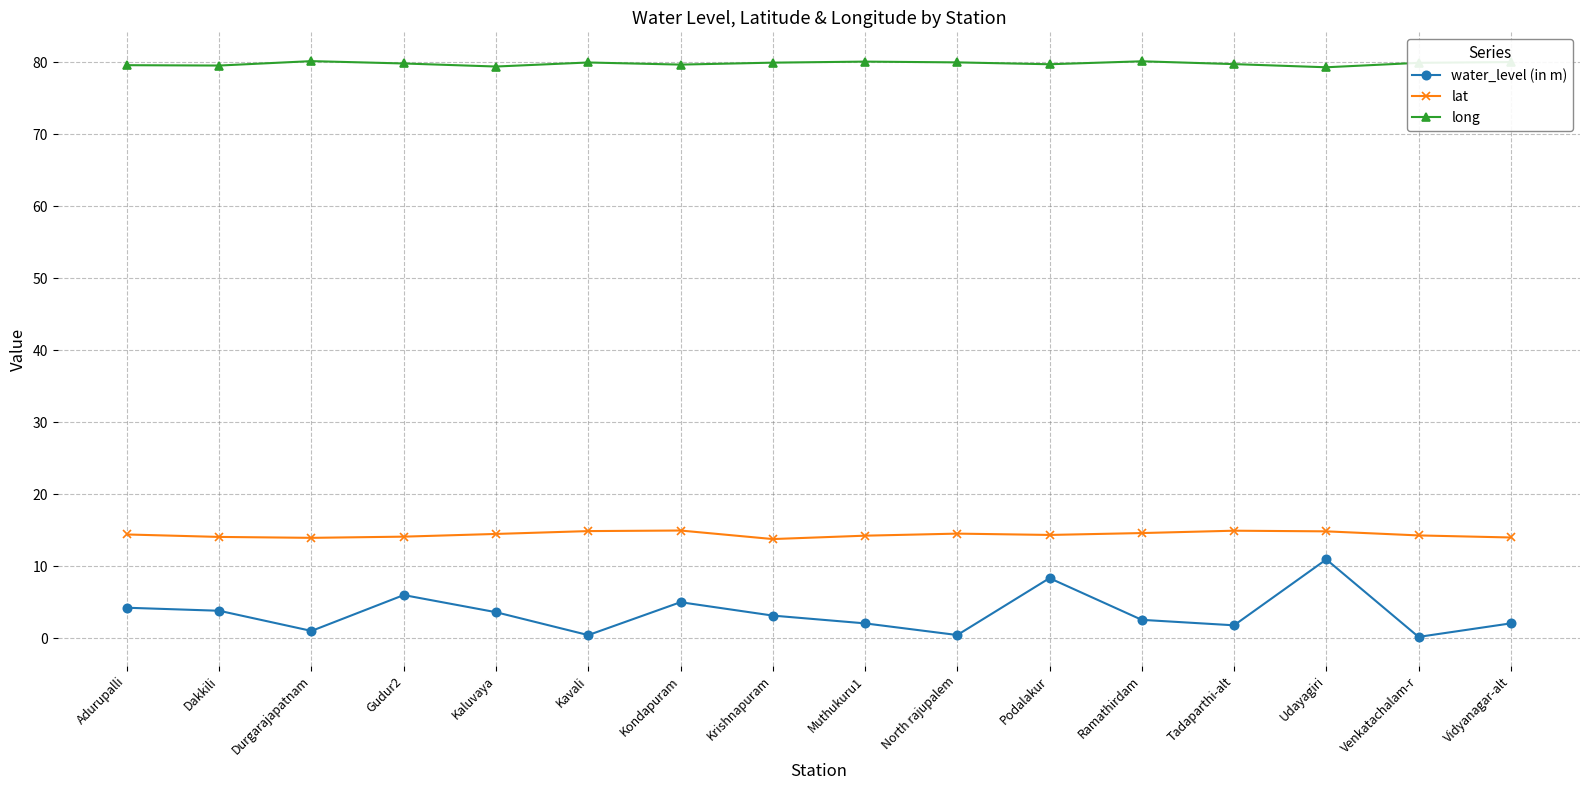

Is it true that long equals 36.7 at Udayagiri?

False